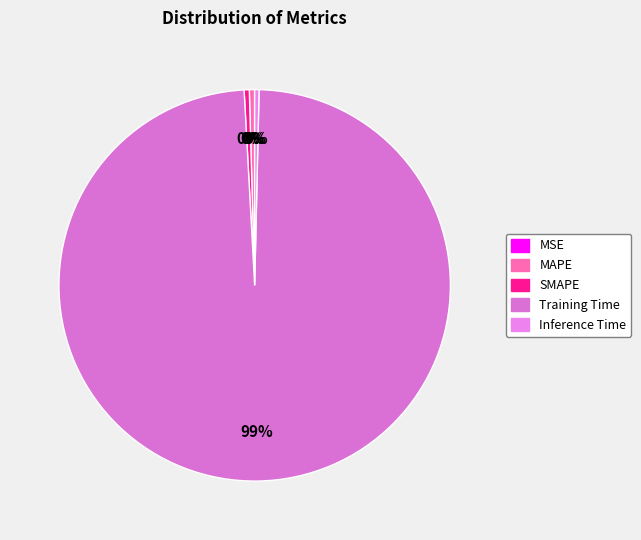

Rank the categories by value from lowest to highest.

MSE, Inference Time, SMAPE, MAPE, Training Time